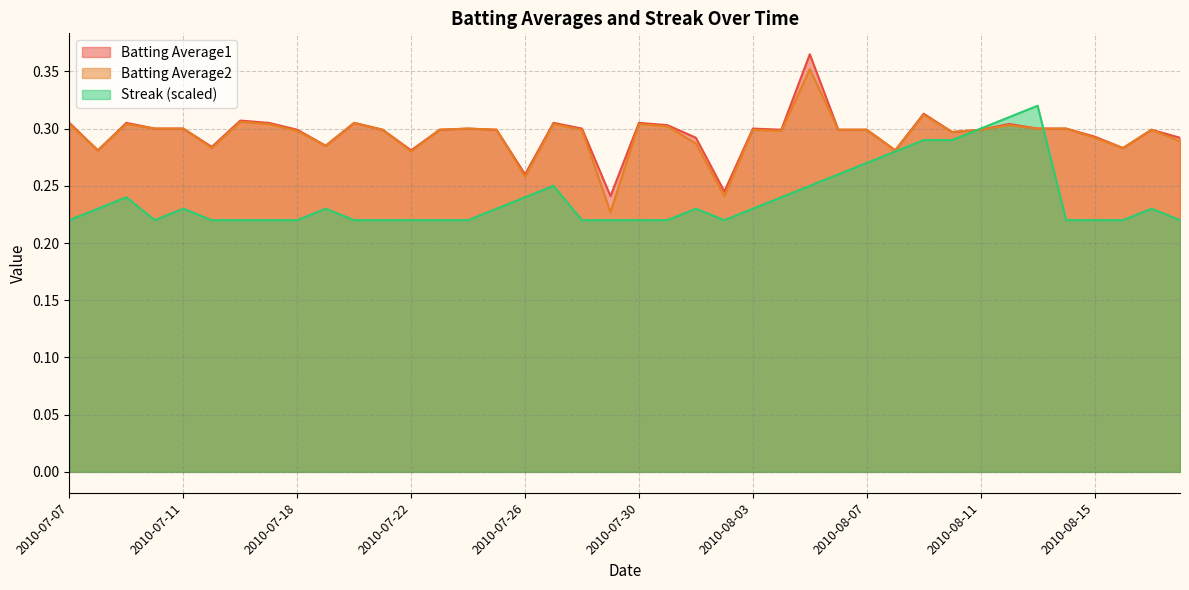

What are all the series names shown in the legend?

Batting Average1, Batting Average2, Streak